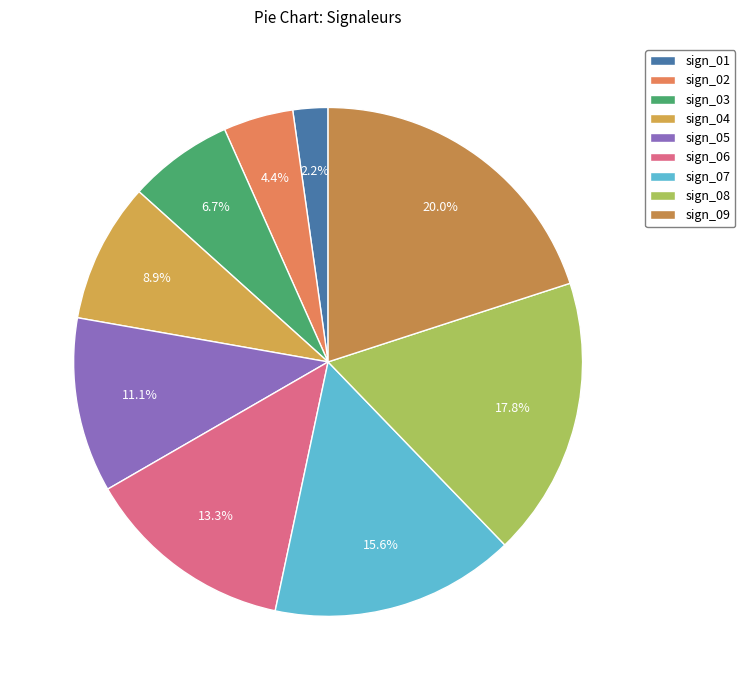

Which slice is the largest?

sign_09